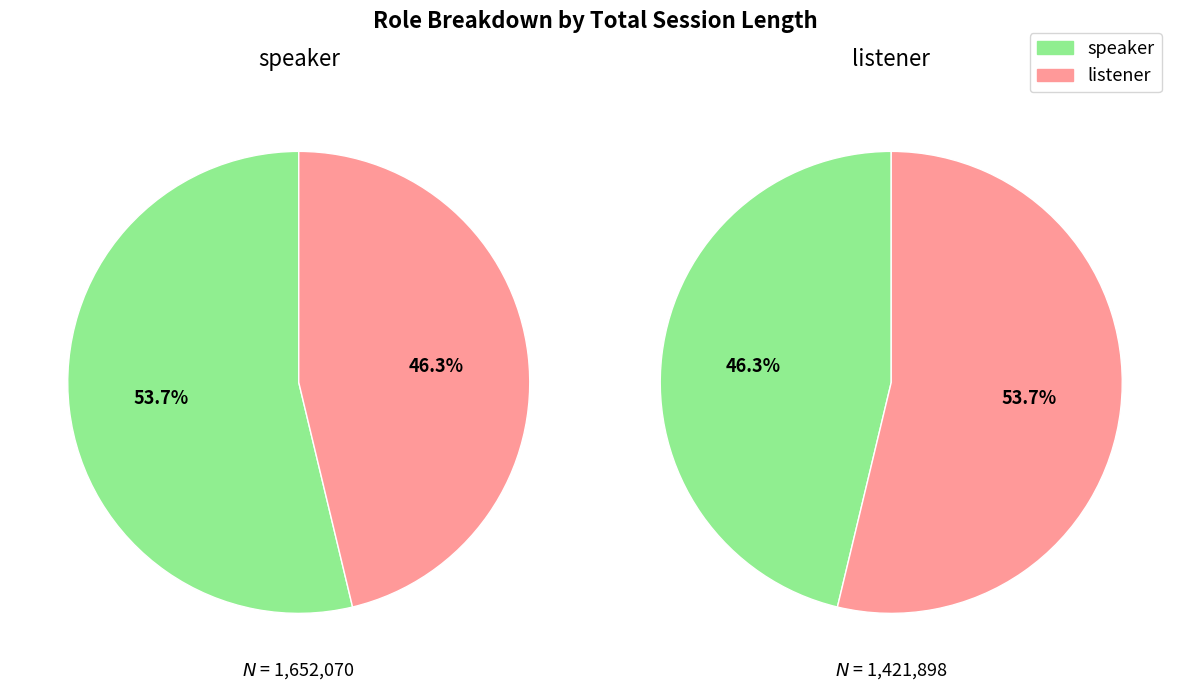

Which slice represents more than half of the pie?

speaker